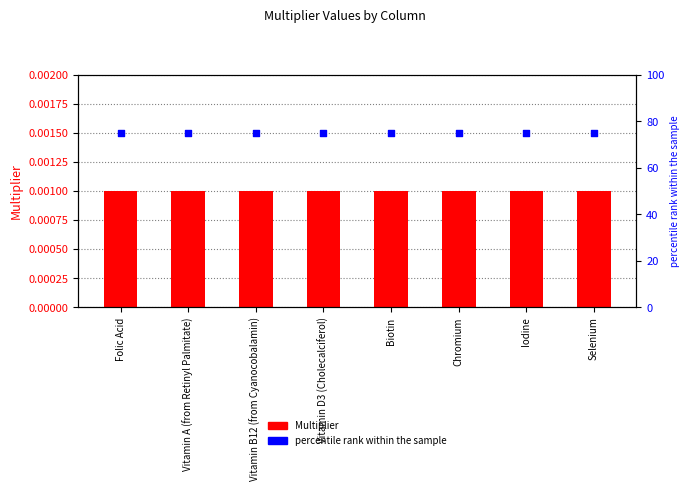

What are all the series names shown in the legend?

Multiplier, percentile rank within the sample